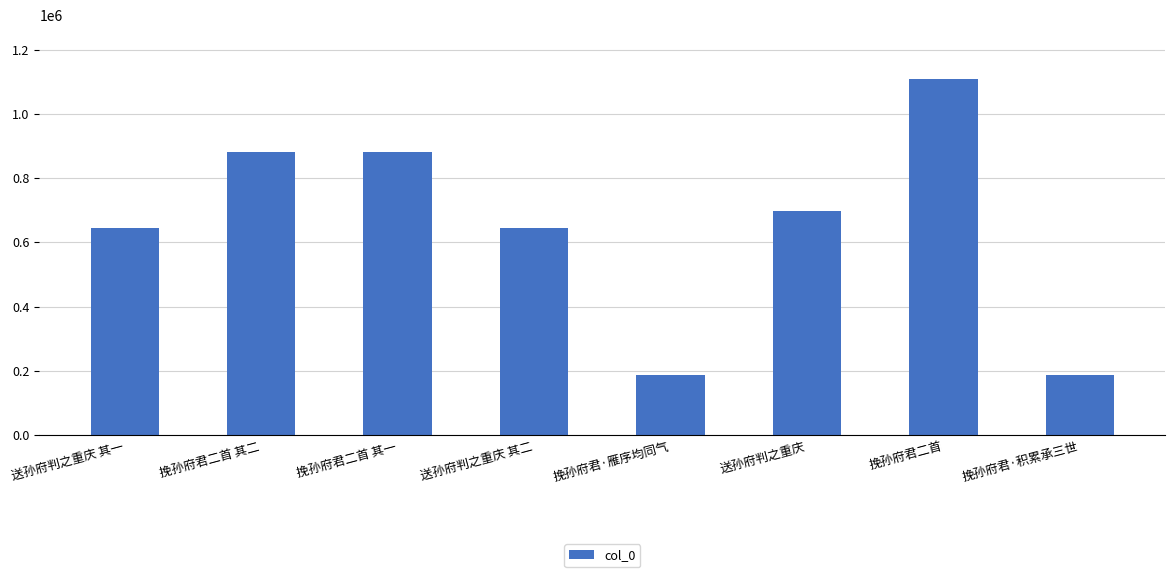

How many data points are less than 697815?

4